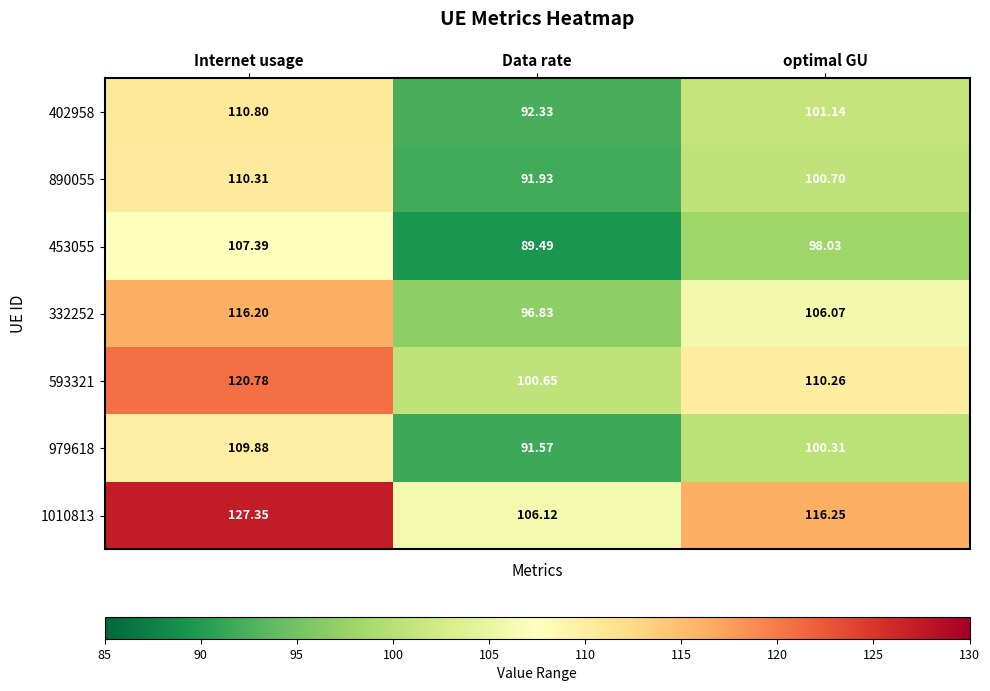

At which label is 453055 closest to 98?

optimal GU